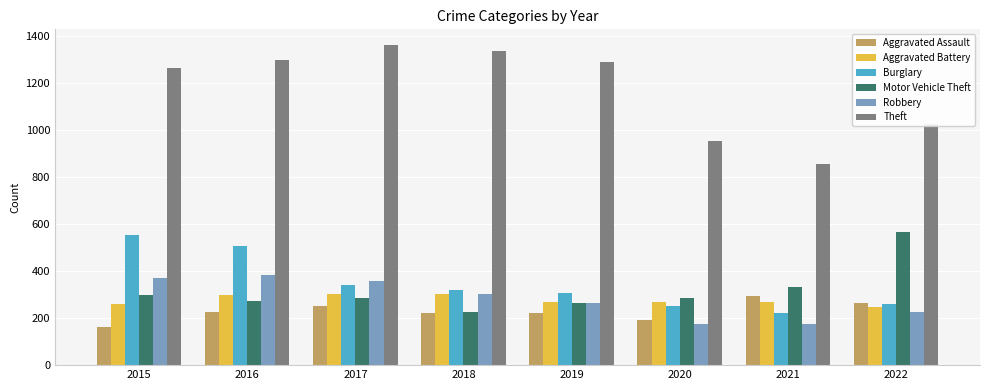

At which label does Motor Vehicle Theft first exceed 287?

2015